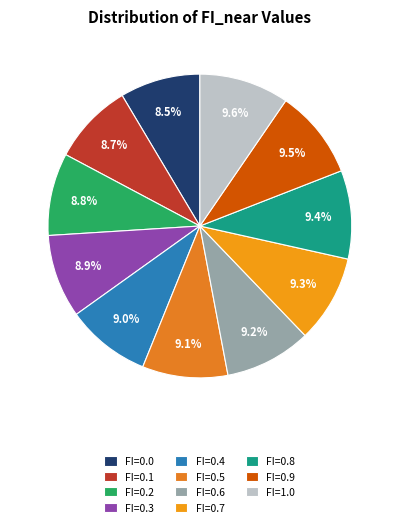

What percentage is NOT represented by FI=0.1?

91.3%